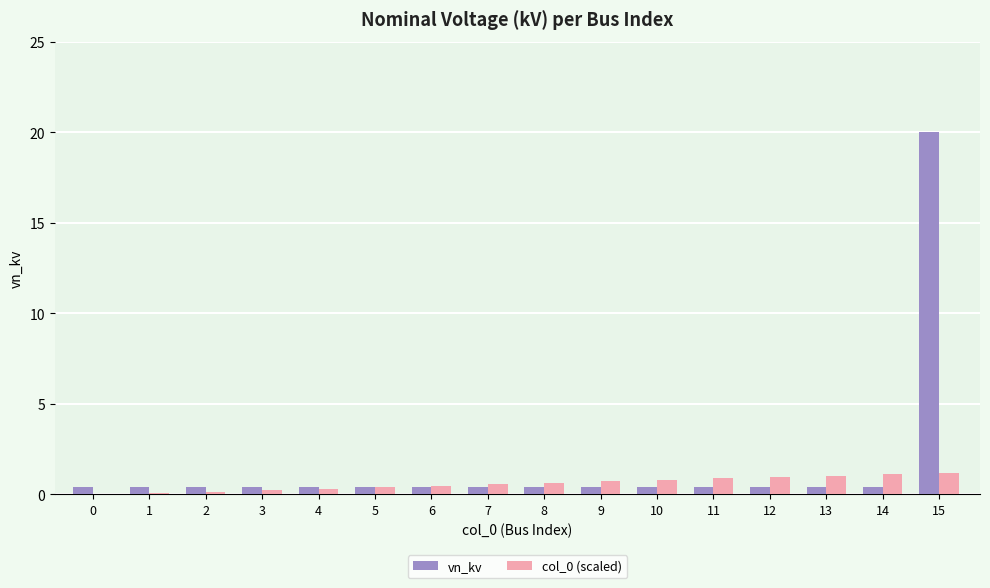

Which label corresponds to the largest value in the chart?

15